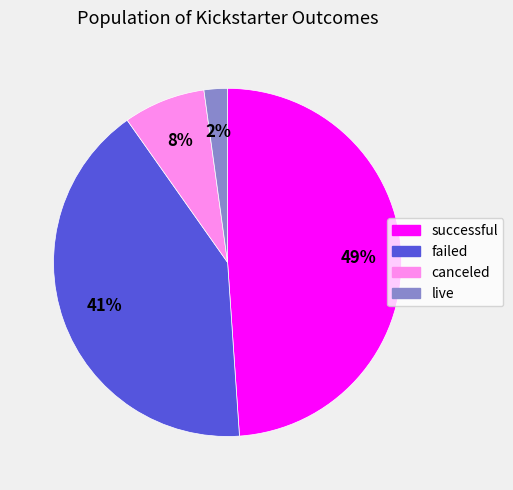

Combined, do canceled and failed account for over 50%?

No